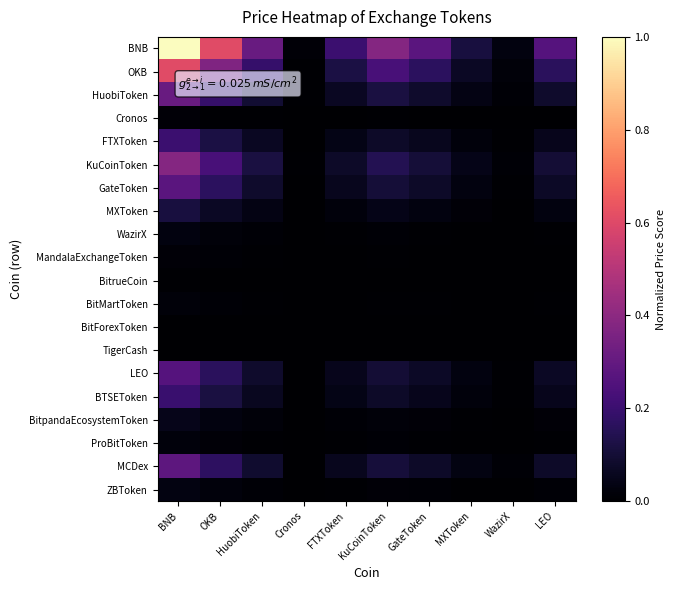

What is the greatest value displayed?

1.0